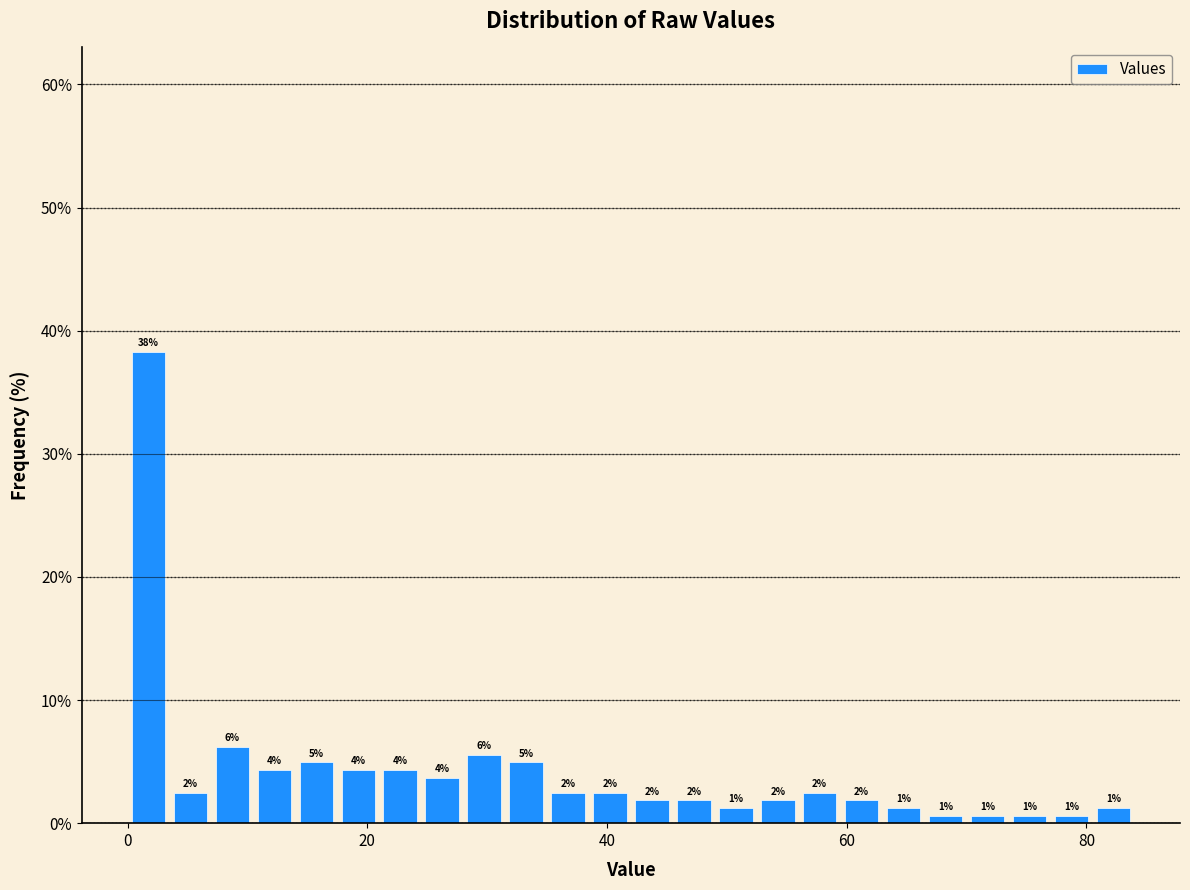

Read against the x-axis, roughly where is the centre of the tallest bar?

2